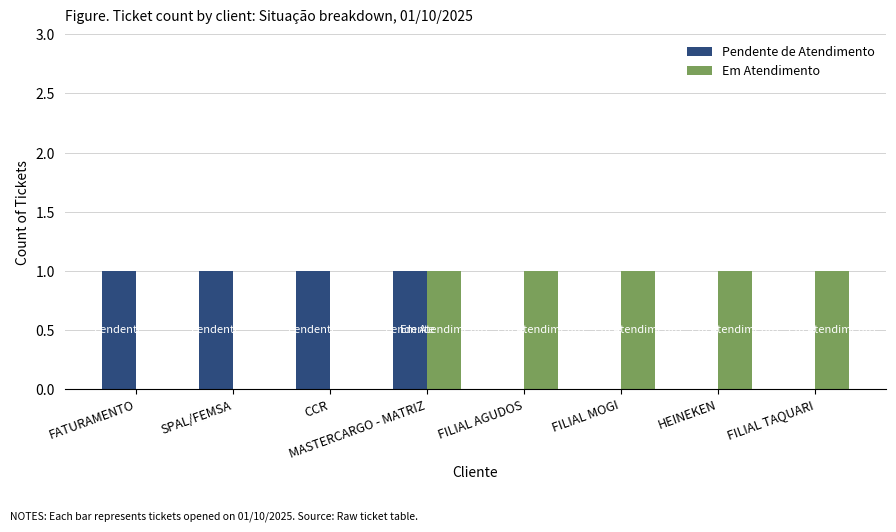

Which series has the largest total across all categories?

Em Atendimento